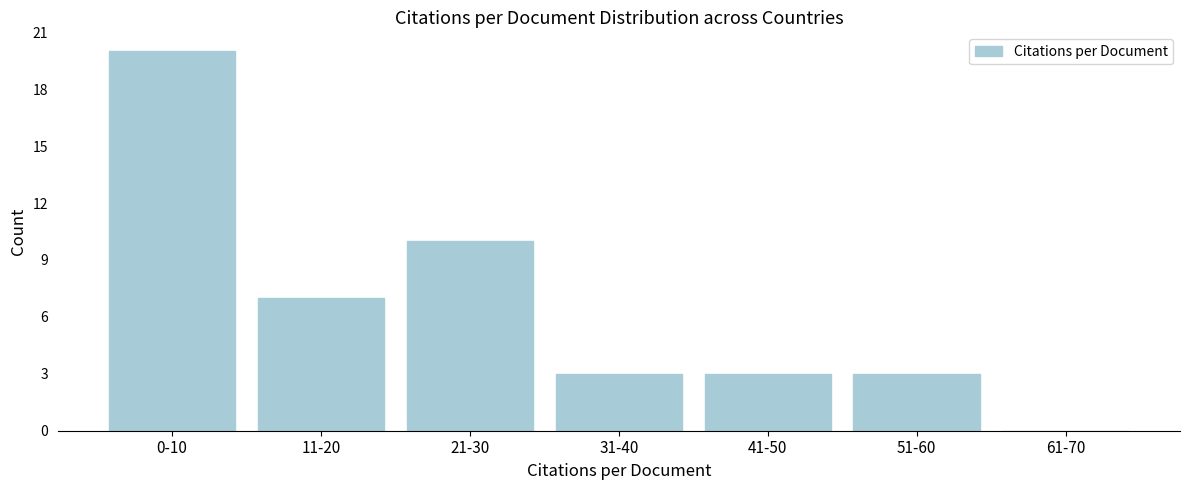

Reading left to right, list all the values displayed in this chart.

0-10=20	11-20=7	21-30=10	31-40=3	41-50=3	51-60=3	61-70=0